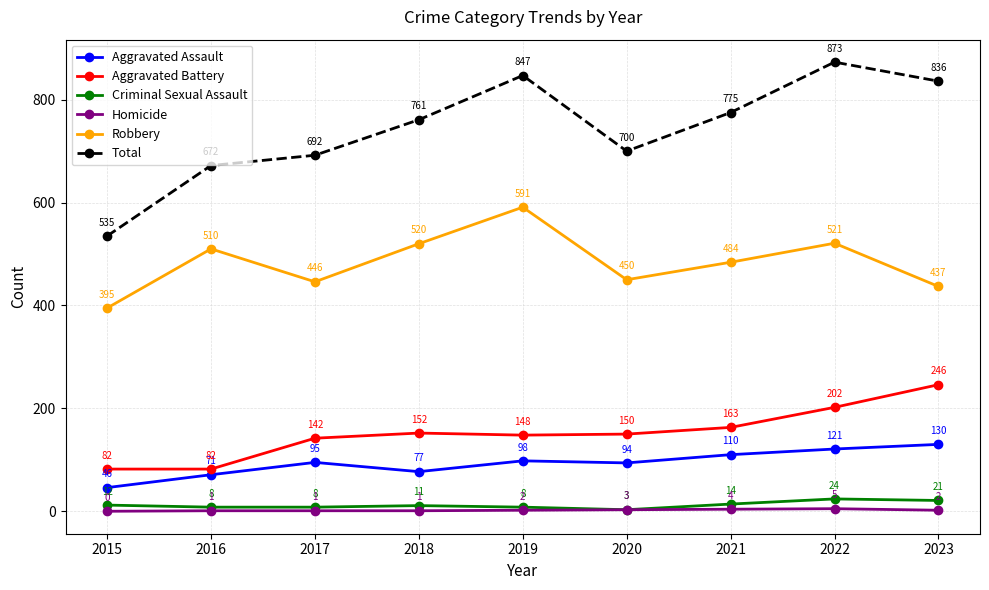

What is the difference between the Aggravated Battery values at 2021 and 2016?

81